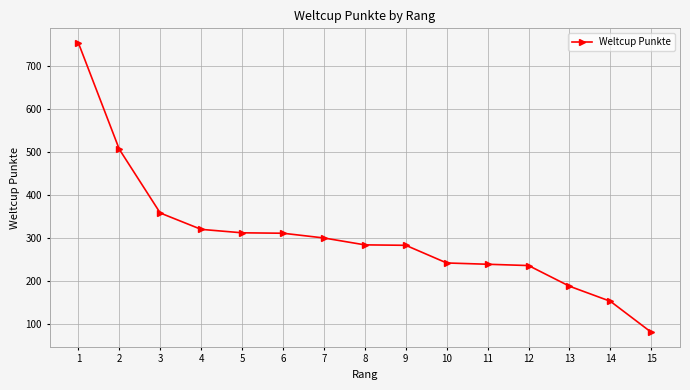

Count the number of data series in this chart.

1